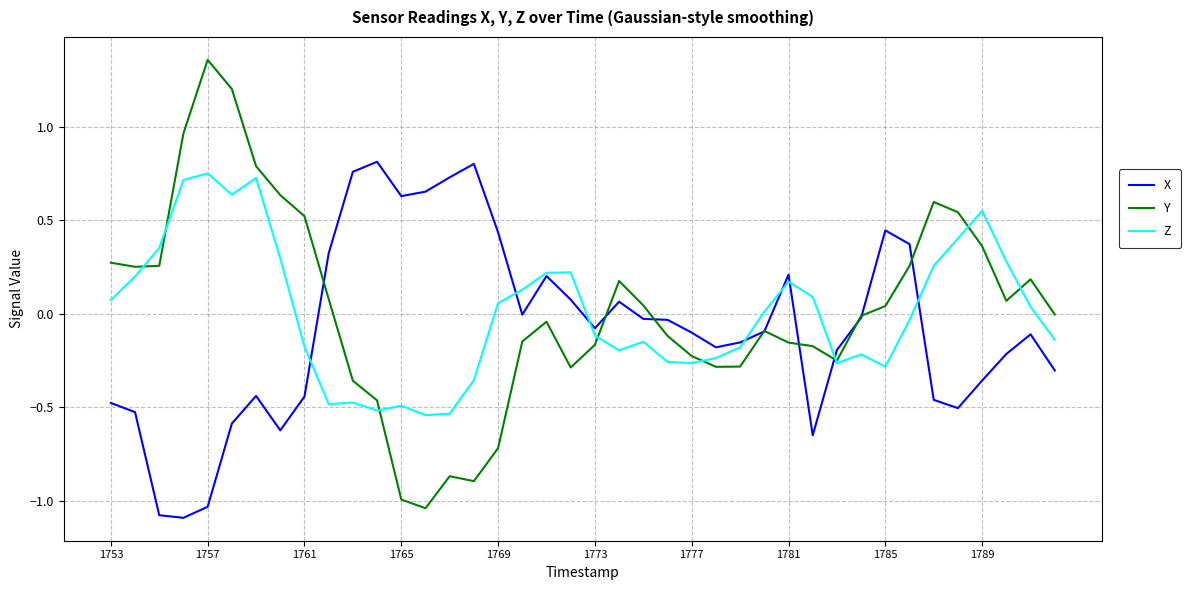

Does the chart have visible grid lines?

Yes